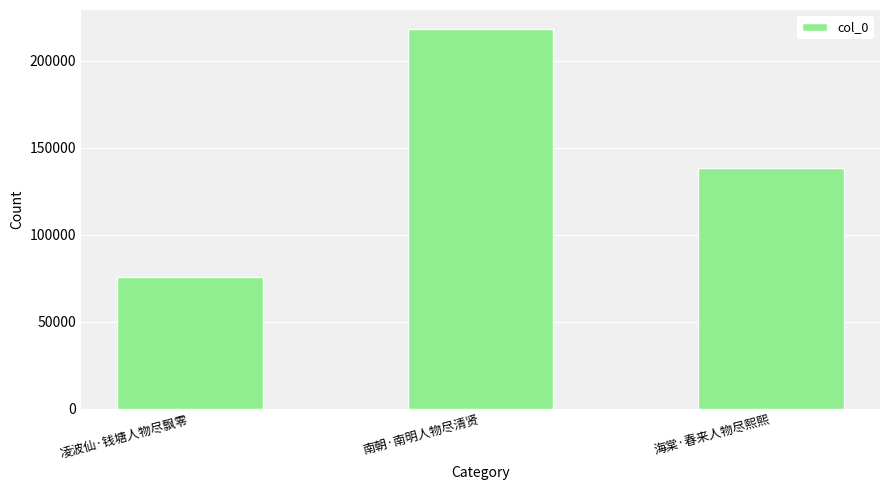

Between 凌波仙·钱塘人物尽飘零 and 南朝·南明人物尽清贤, which is larger?

南朝·南明人物尽清贤